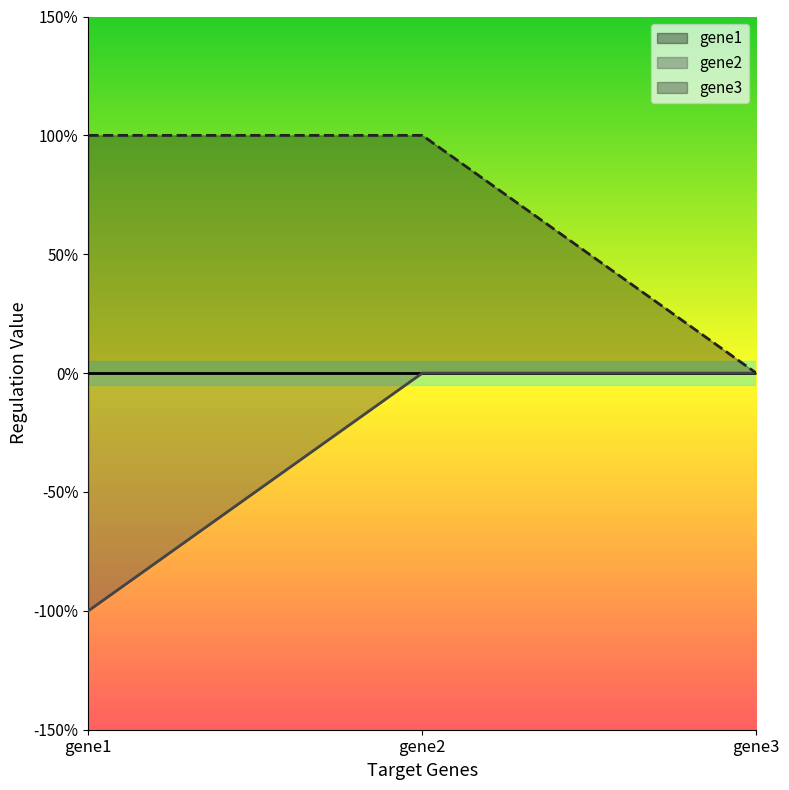

How many categories are shown in the chart?

3